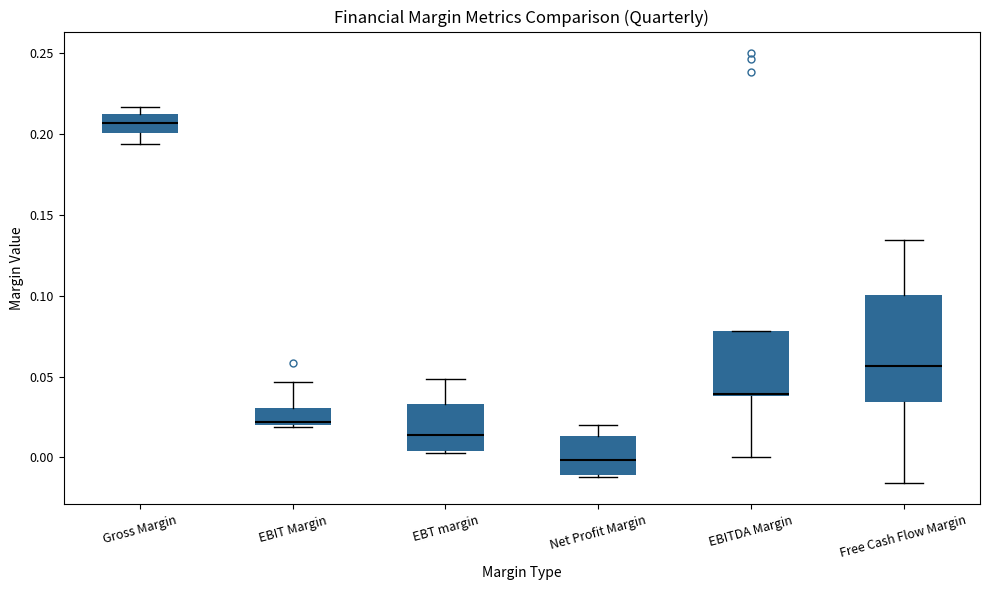

Where does the median line of the box for Net Profit Margin sit on the y-axis? The values are not printed on the chart, so give them approximately, as read against the axis.

0.000